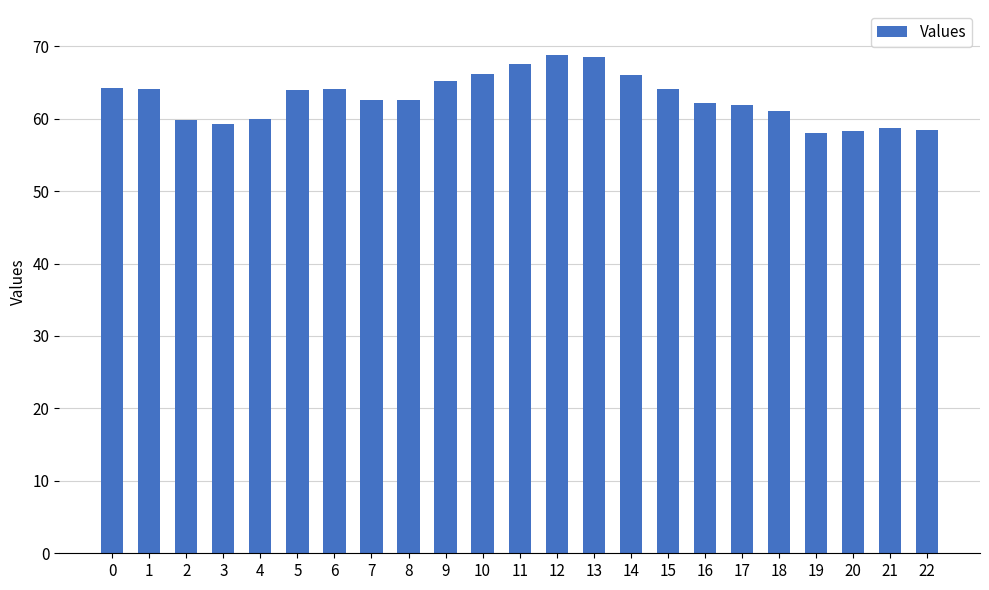

What is the value of the 8th bar from the left?

62.6